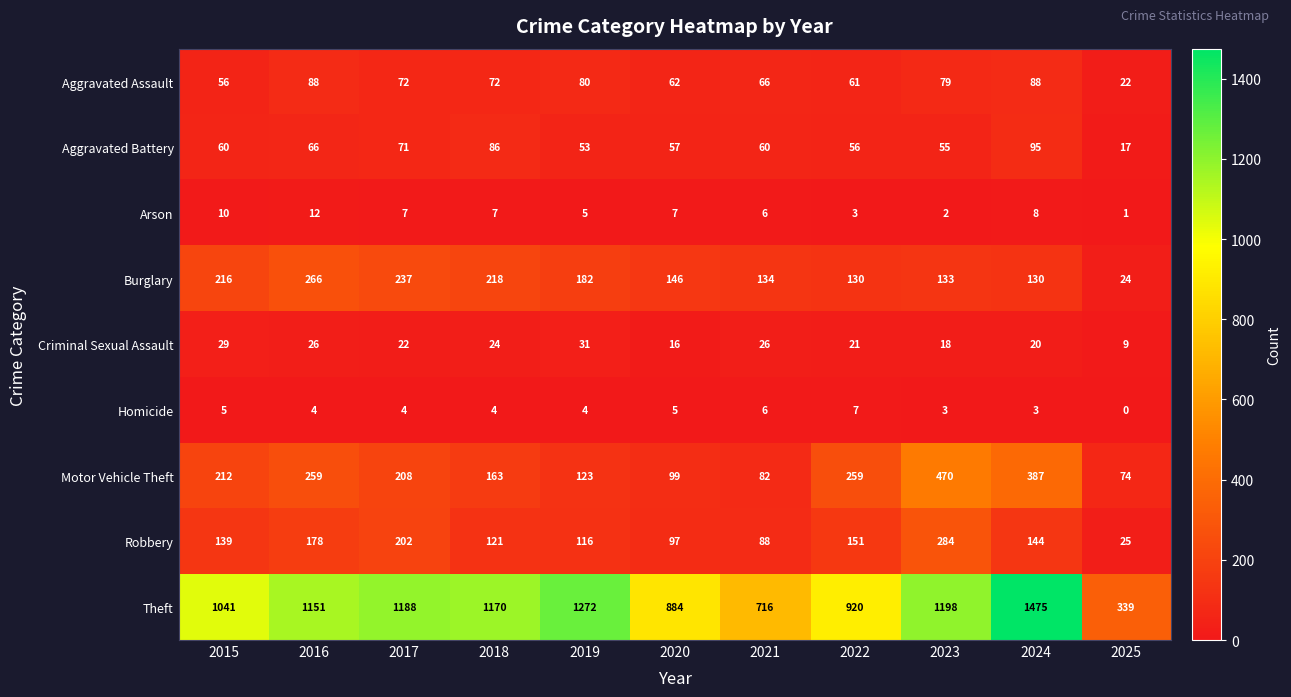

What is the total value across all series at 2023?

2242